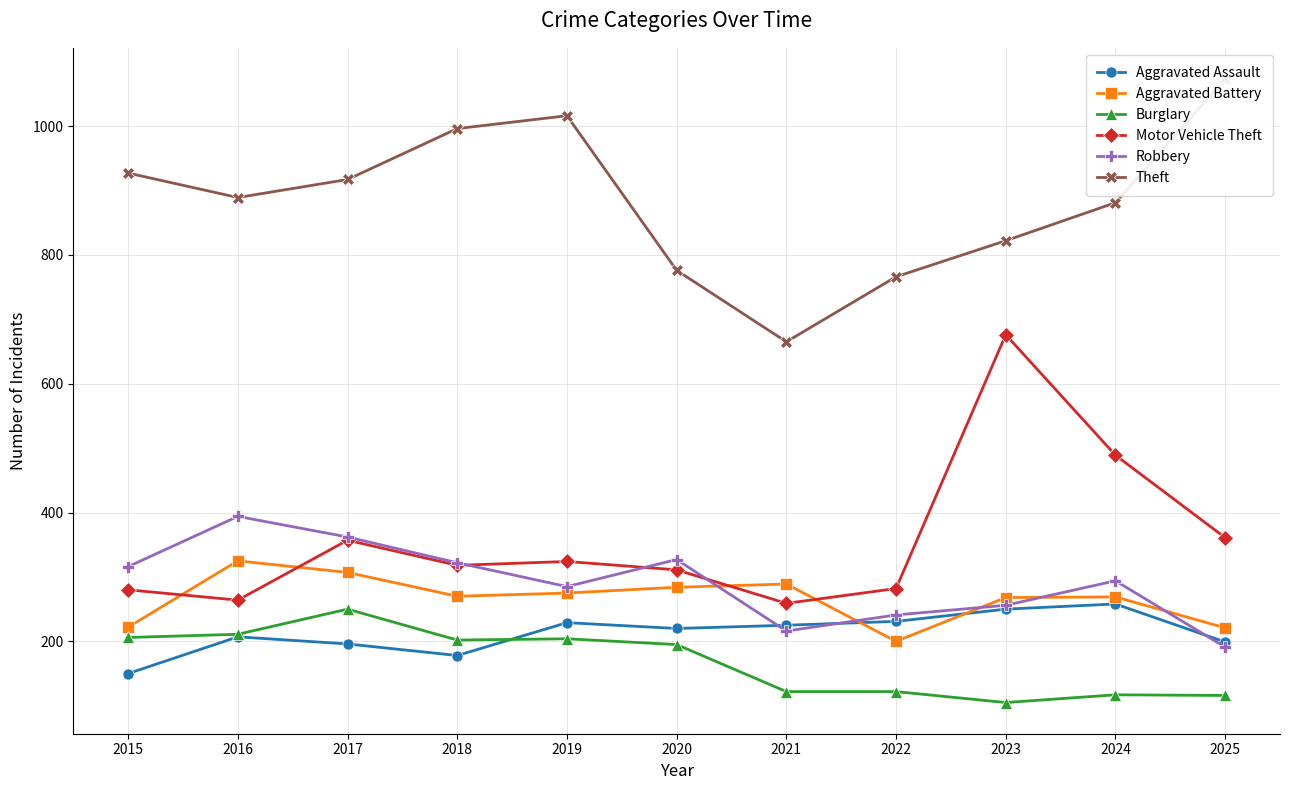

Which label corresponds to the smallest value in the chart?

2023